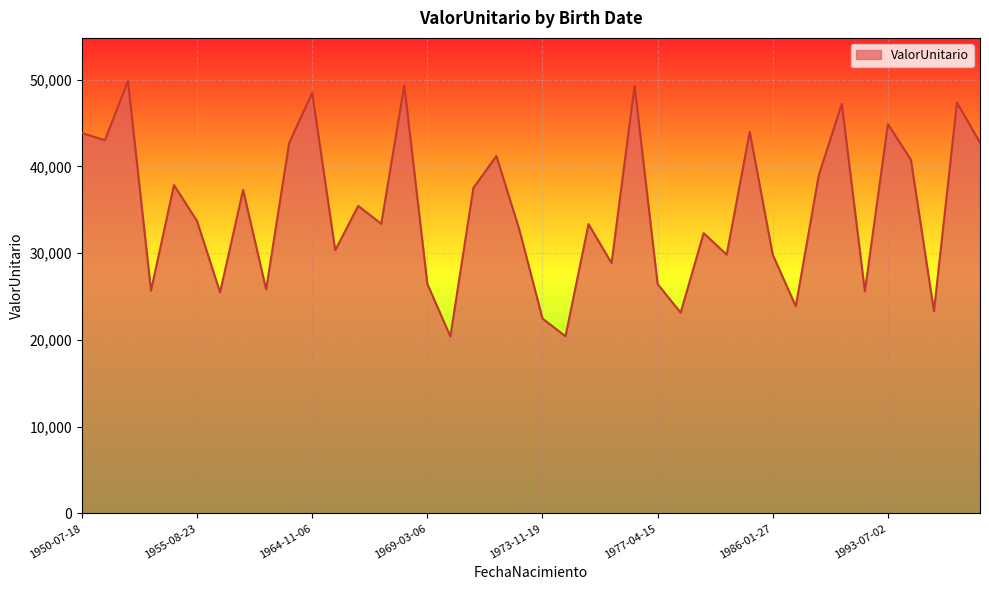

What is the difference between the maximum and minimum values?

29424.0